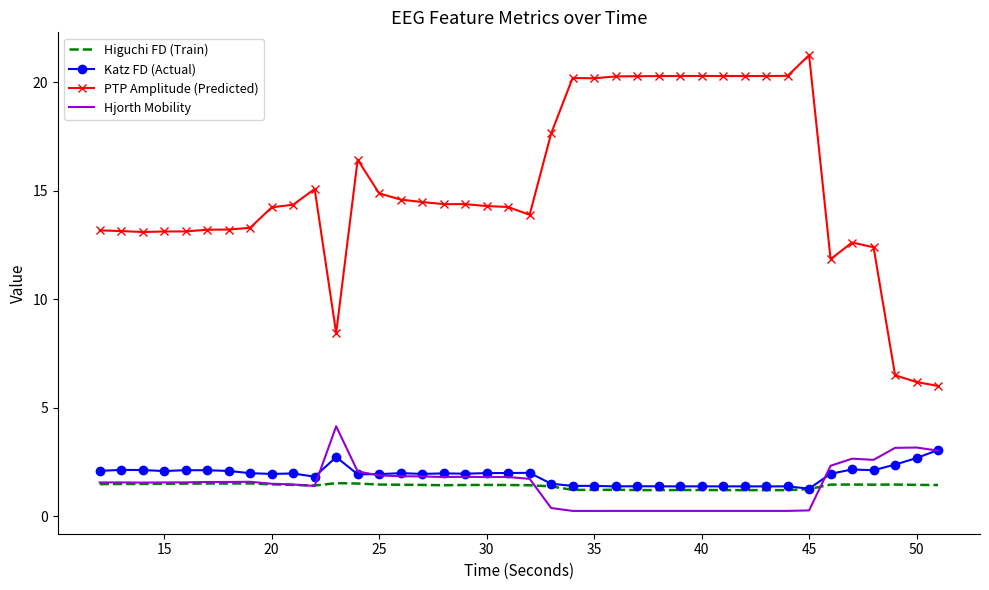

Which series has the largest range (max minus min)?

PTP Amplitude (Predicted)